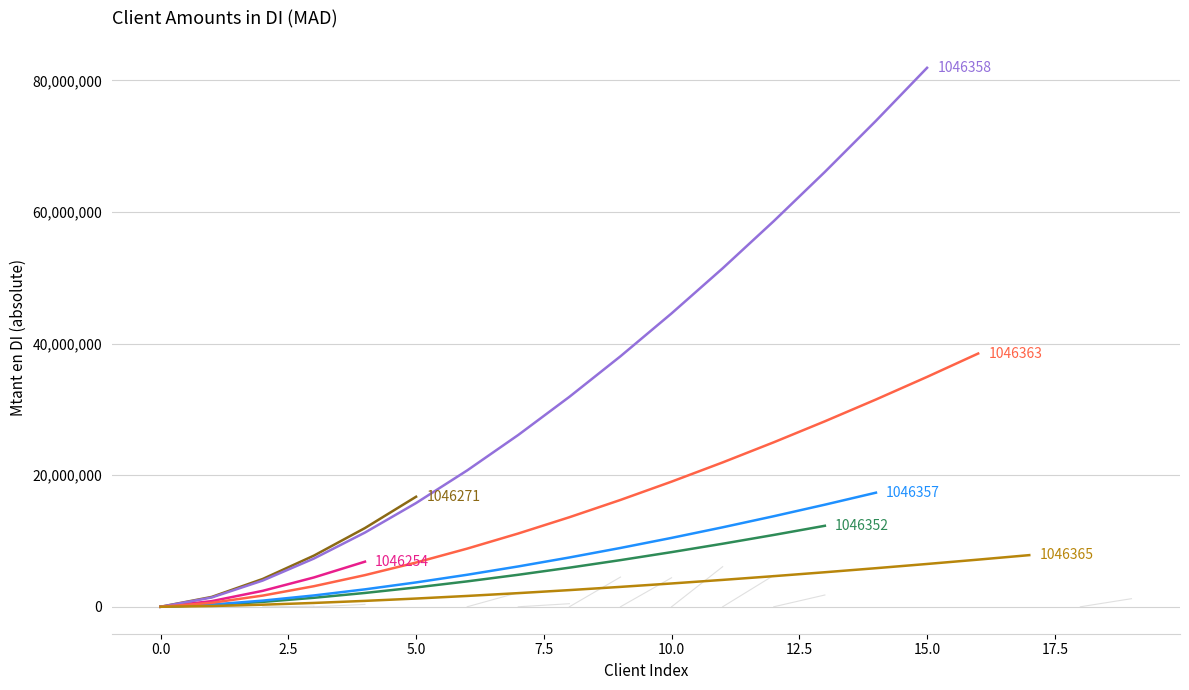

How many data points in Client are above 1046301?

9